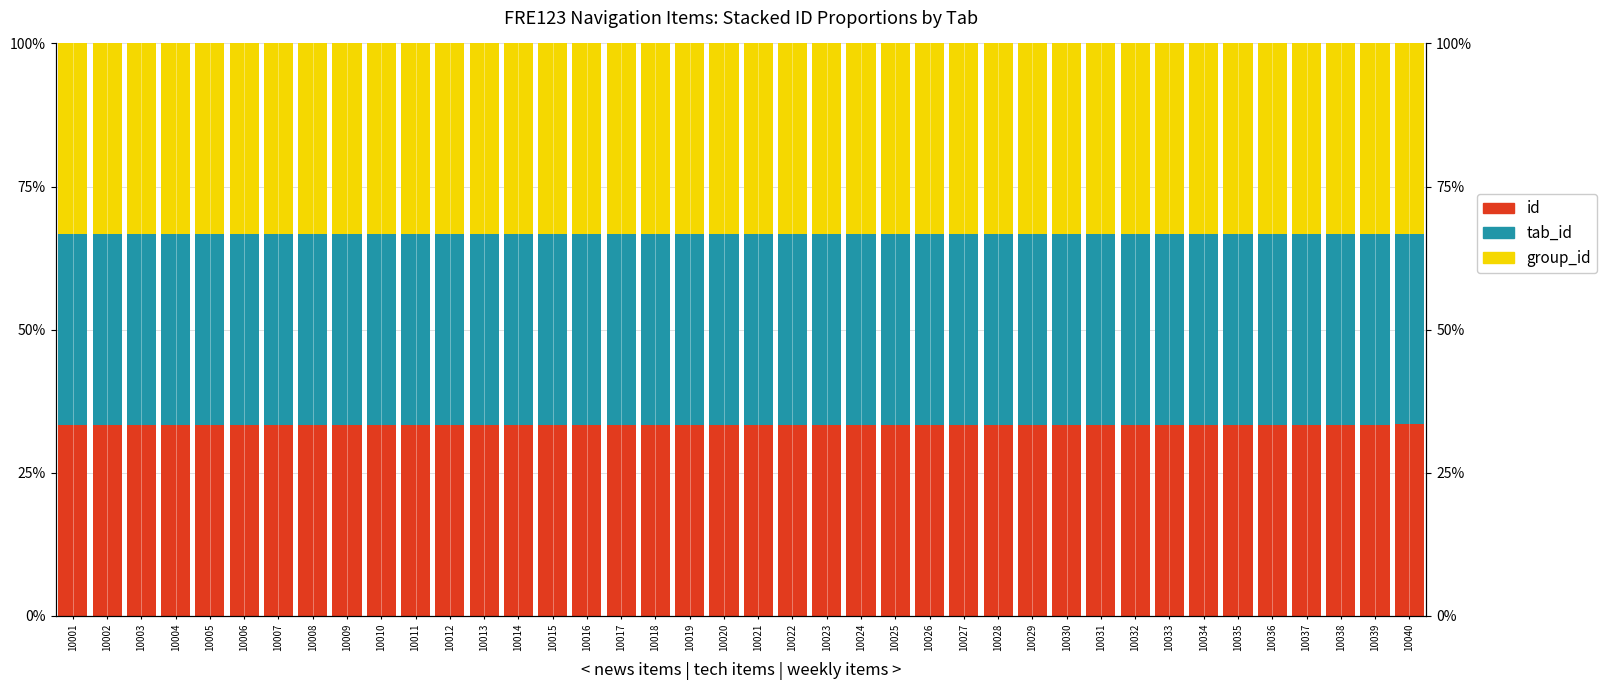

Reading left to right, what are all the values shown in this chart?

id: 0.3	0.3	0.3	0.3	0.3	0.3	0.3	0.3	0.3	0.3	0.3	0.3	0.3	0.3	0.3	0.3	0.3	0.3	0.3	0.3	0.3	0.3	0.3	0.3	0.3	0.3	0.3	0.3	0.3	0.3	0.3	0.3	0.3	0.3	0.3	0.3	0.3	0.3	0.3	0.3
tab_id: 0.3	0.3	0.3	0.3	0.3	0.3	0.3	0.3	0.3	0.3	0.3	0.3	0.3	0.3	0.3	0.3	0.3	0.3	0.3	0.3	0.3	0.3	0.3	0.3	0.3	0.3	0.3	0.3	0.3	0.3	0.3	0.3	0.3	0.3	0.3	0.3	0.3	0.3	0.3	0.3
group_id: 0.3	0.3	0.3	0.3	0.3	0.3	0.3	0.3	0.3	0.3	0.3	0.3	0.3	0.3	0.3	0.3	0.3	0.3	0.3	0.3	0.3	0.3	0.3	0.3	0.3	0.3	0.3	0.3	0.3	0.3	0.3	0.3	0.3	0.3	0.3	0.3	0.3	0.3	0.3	0.3